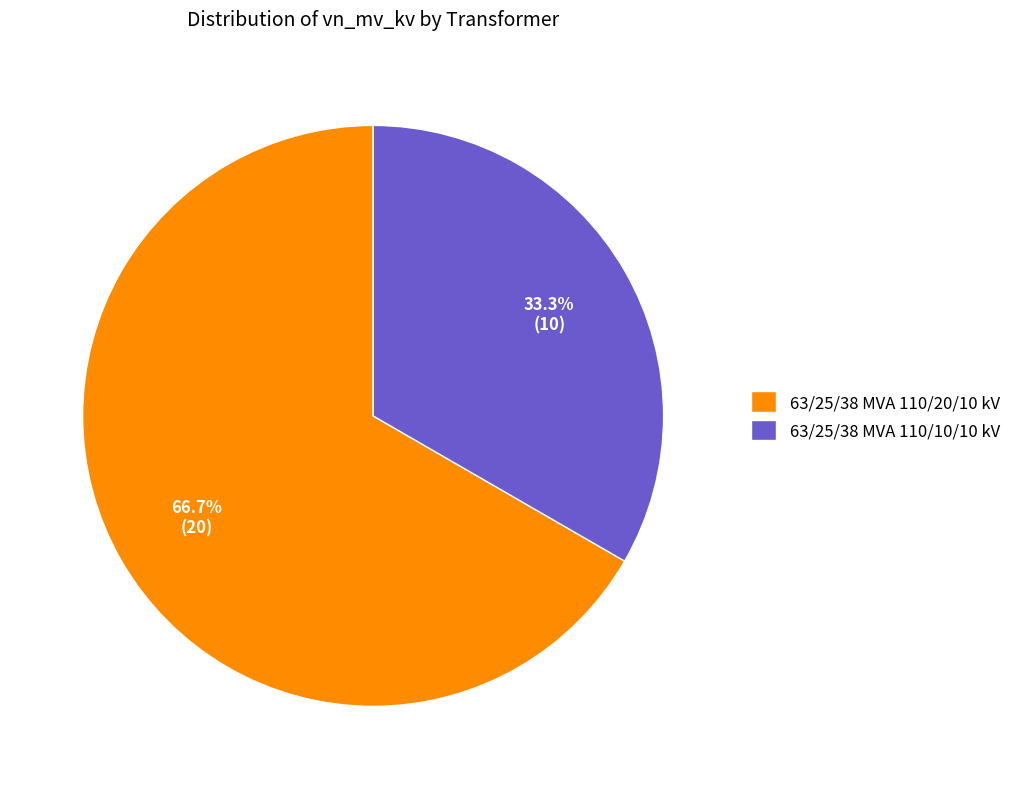

The 63/25/38 MVA 110/10/10 kV slice represents 42% of the pie. True or false?

False